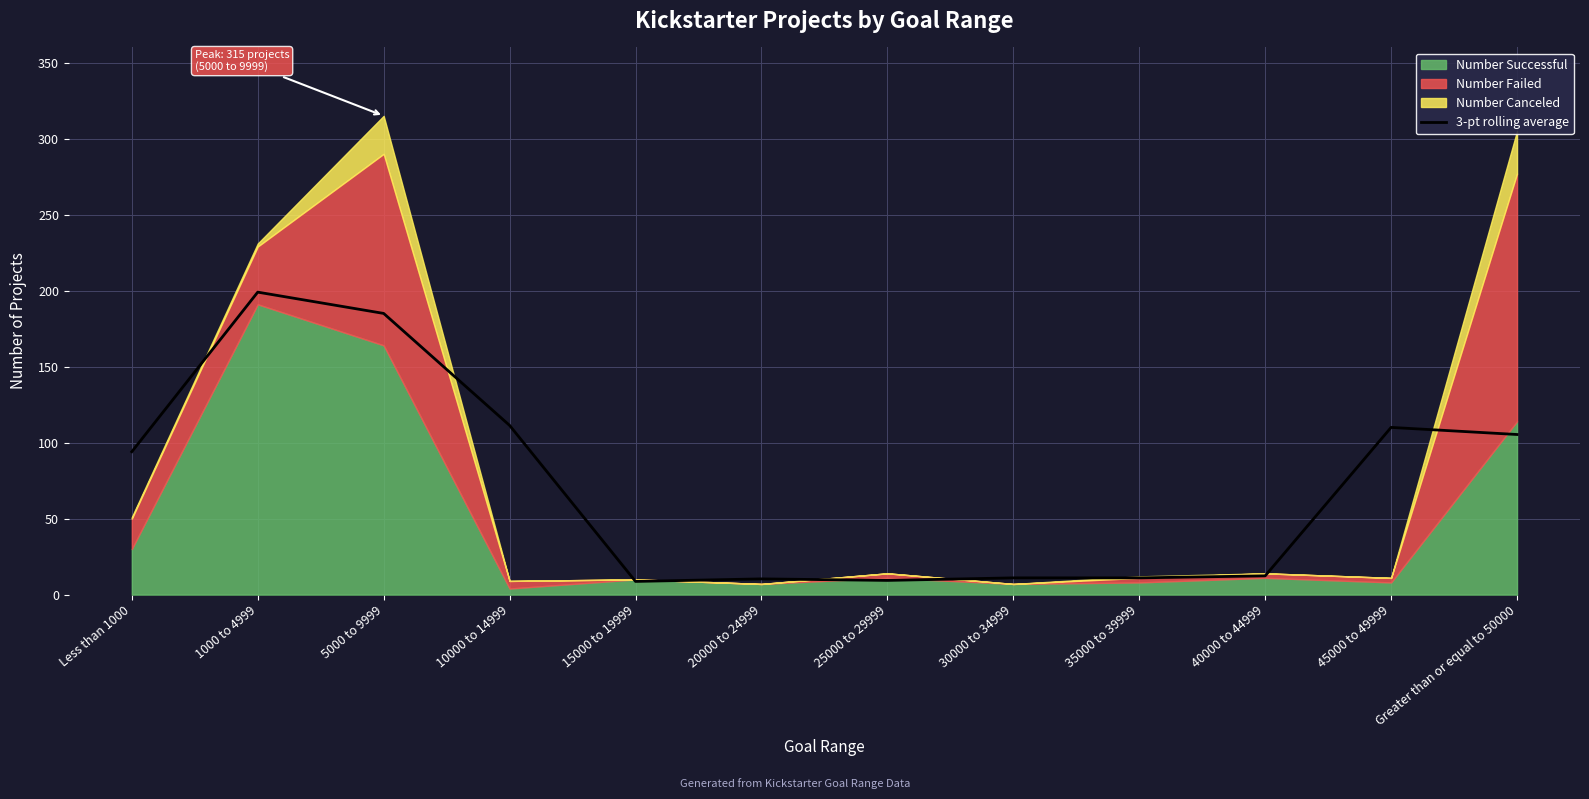

What is the value of the 3rd point from the left?

185.0